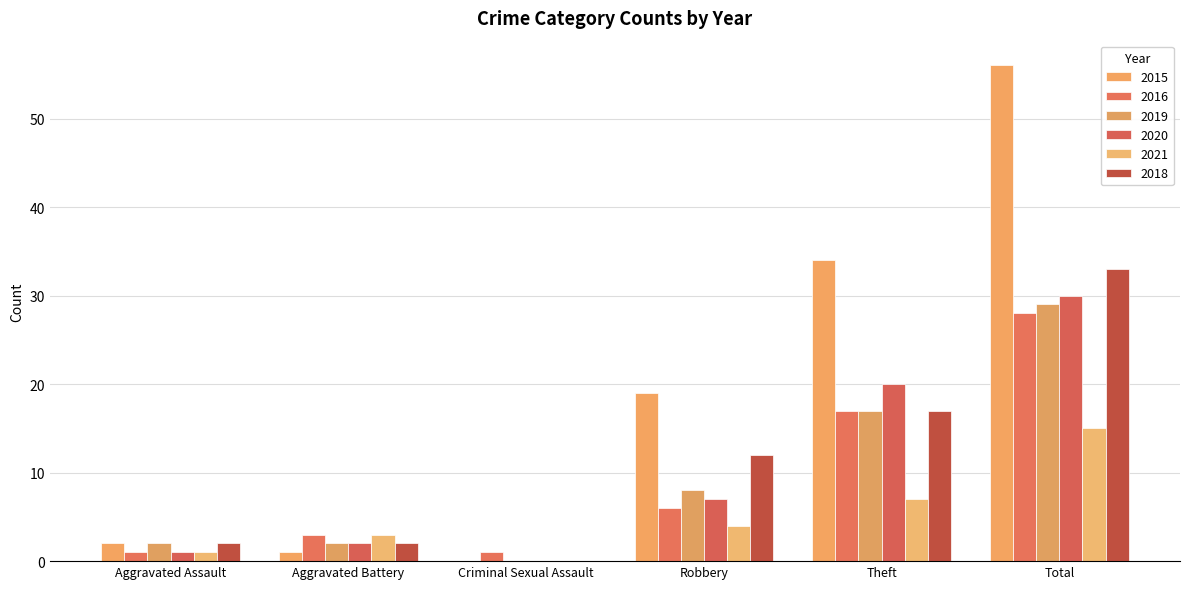

At which label does 2015 first exceed 19?

Theft